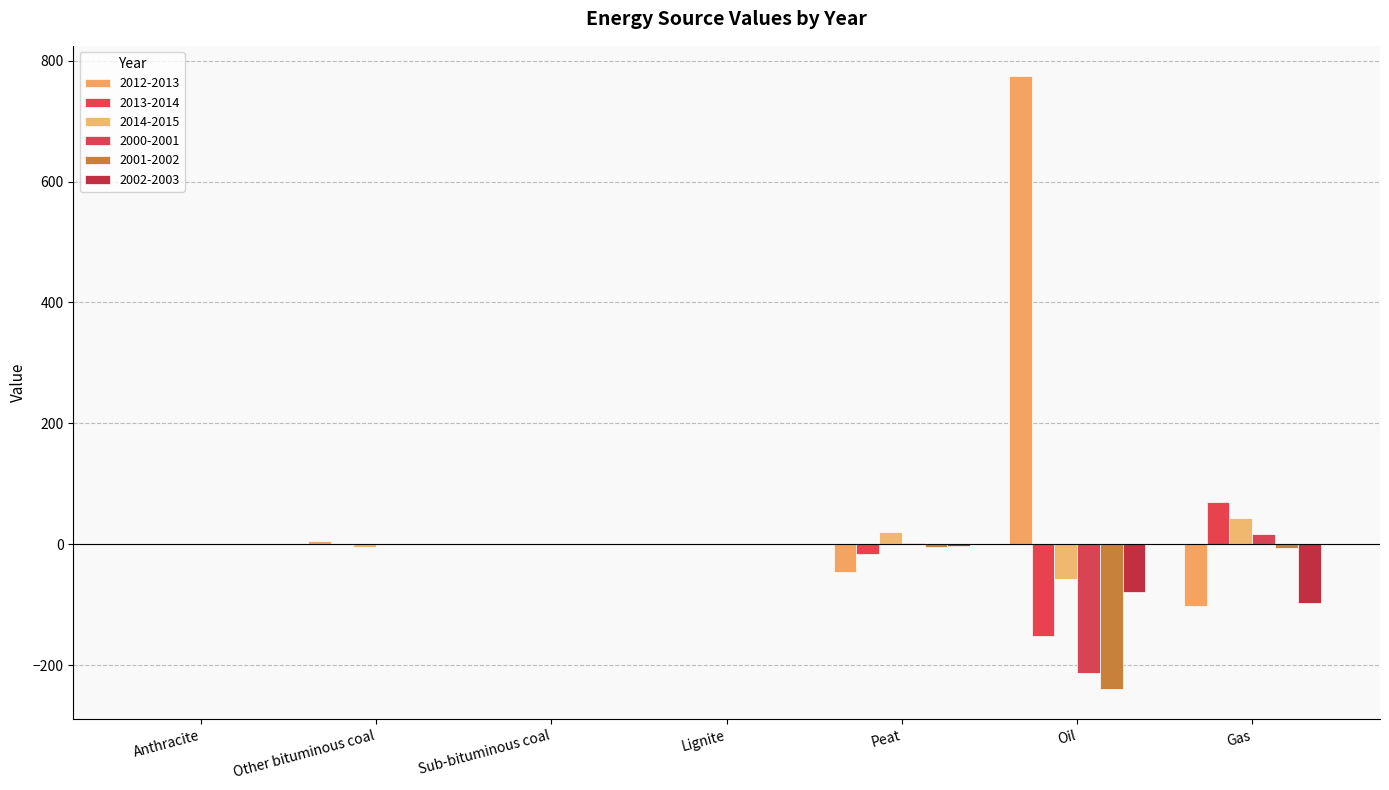

What is the sum of the 2014-2015 values at Gas and Other bituminous coal?

38.0